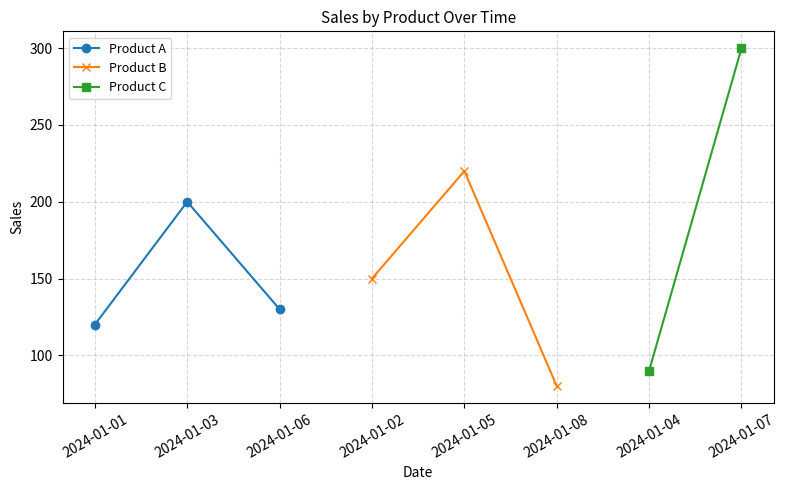

The Product A series shows 120 at 2024-01-01. True or false?

True